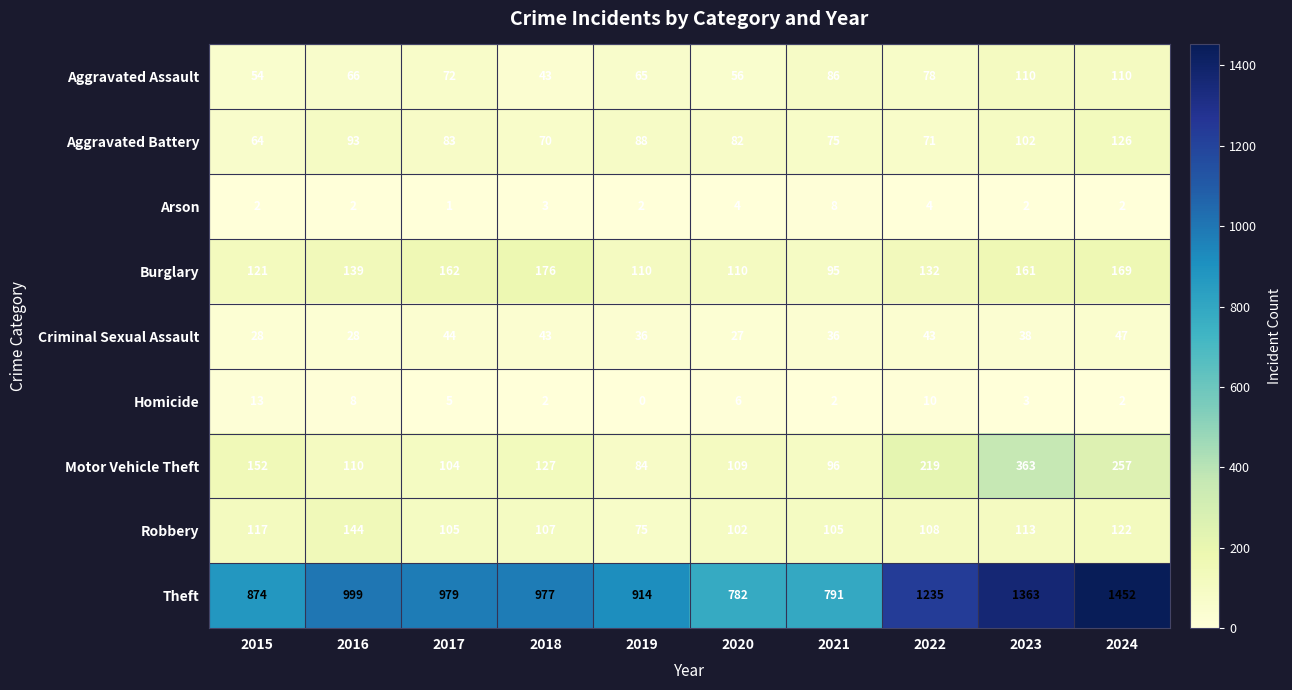

Rank the series by their maximum value, from highest to lowest.

Theft, Motor Vehicle Theft, Burglary, Robbery, Aggravated Battery, Aggravated Assault, Criminal Sexual Assault, Homicide, Arson